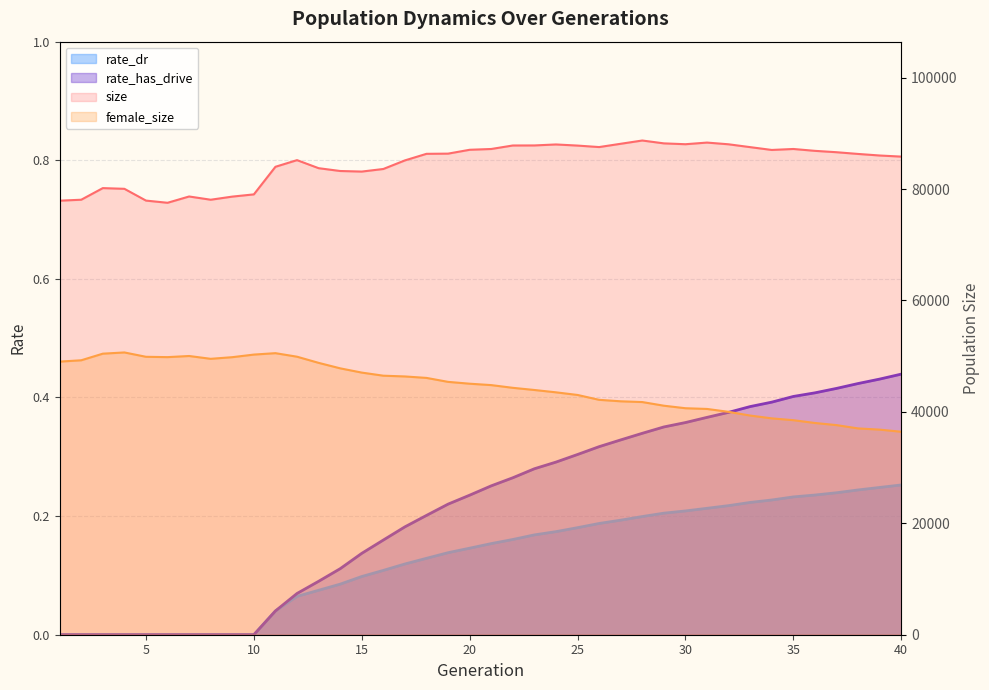

True or false: rate_has_drive and female_size cross at least once.

False